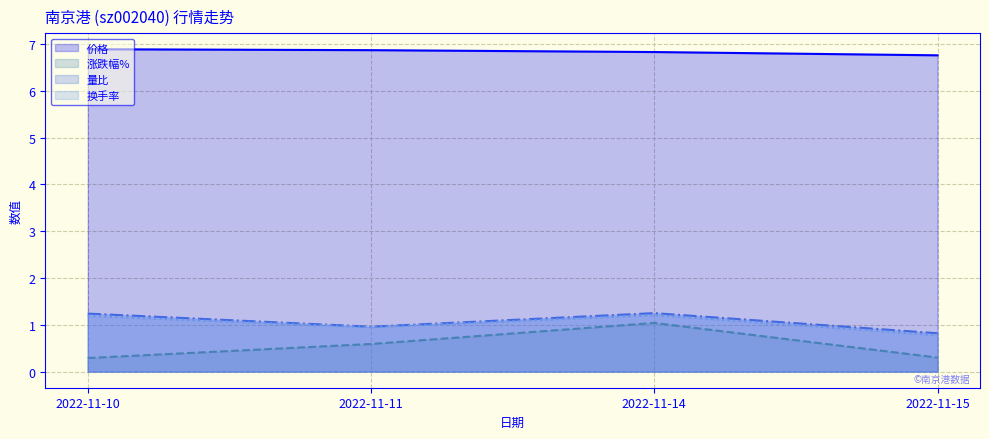

Count the 换手率 线 values in the range 0 to 1.

2